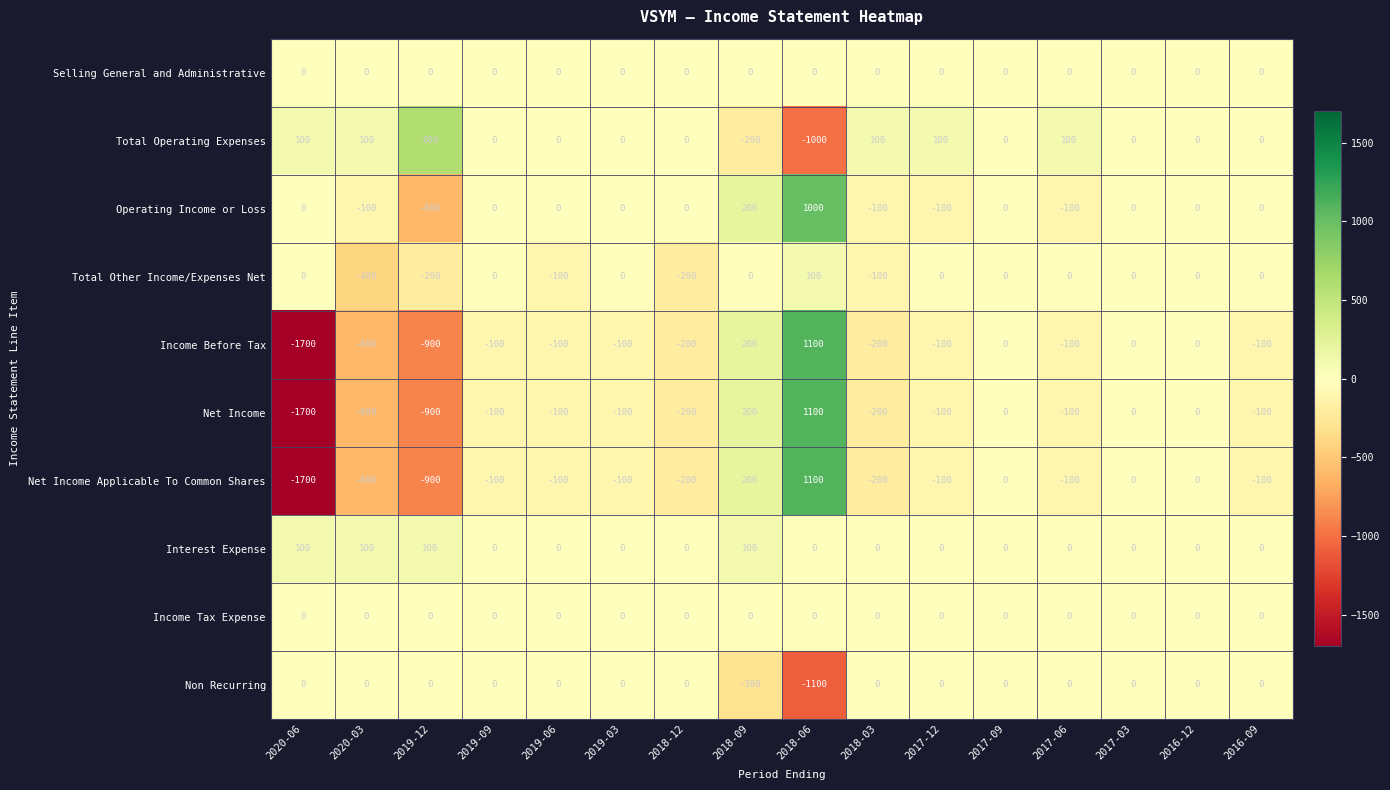

What is the spread (max minus min) of values at 2017-12?

200